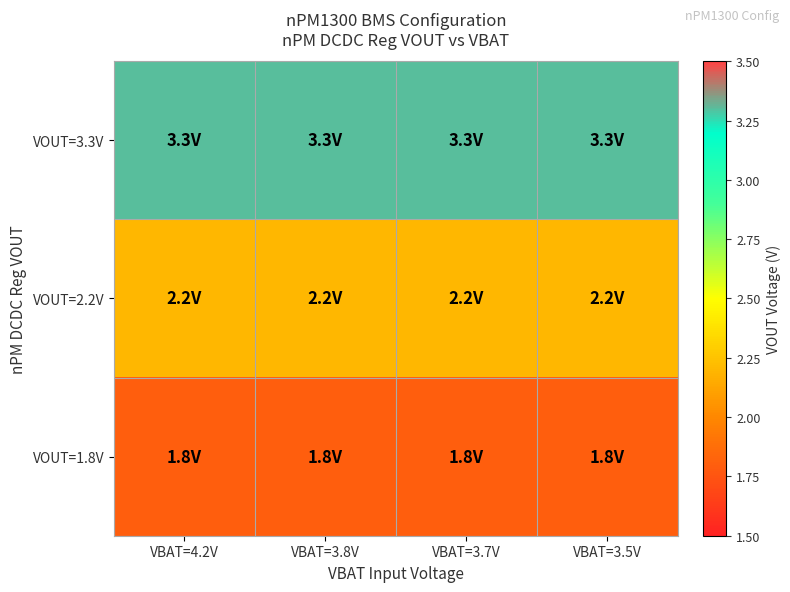

What is the difference between the highest and lowest values at VBAT=3.5V?

1.5